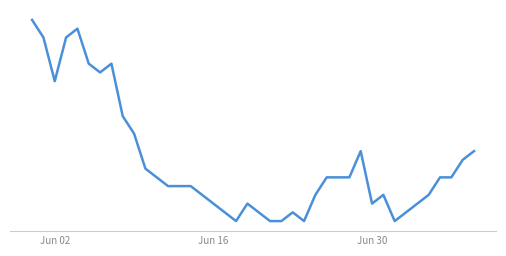

Does the chart display data point markers on the line(s)?

No